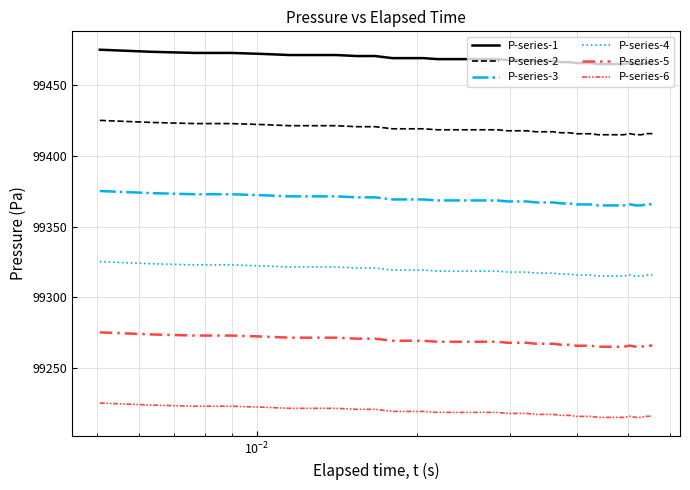

Is this an area chart (filled region under the line)?

No